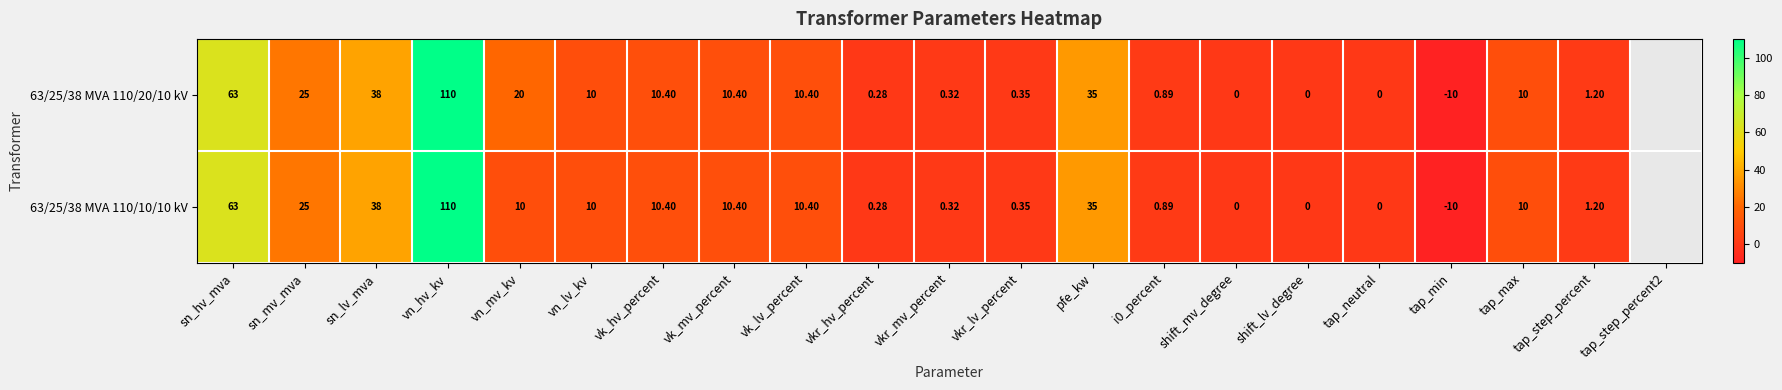

At which category is the sum across all series the highest?

vn_hv_kv